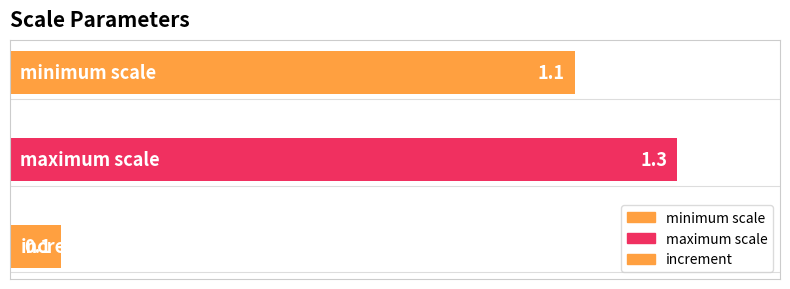

What is the sum of the values at minimum scale and maximum scale?

2.4